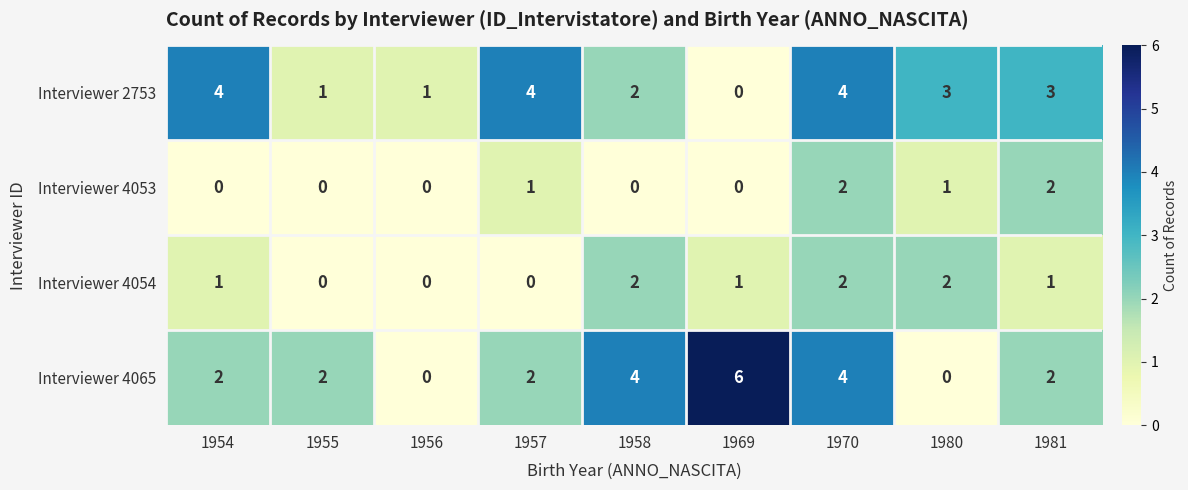

What is the sum of all Interviewer 4065 values?

22